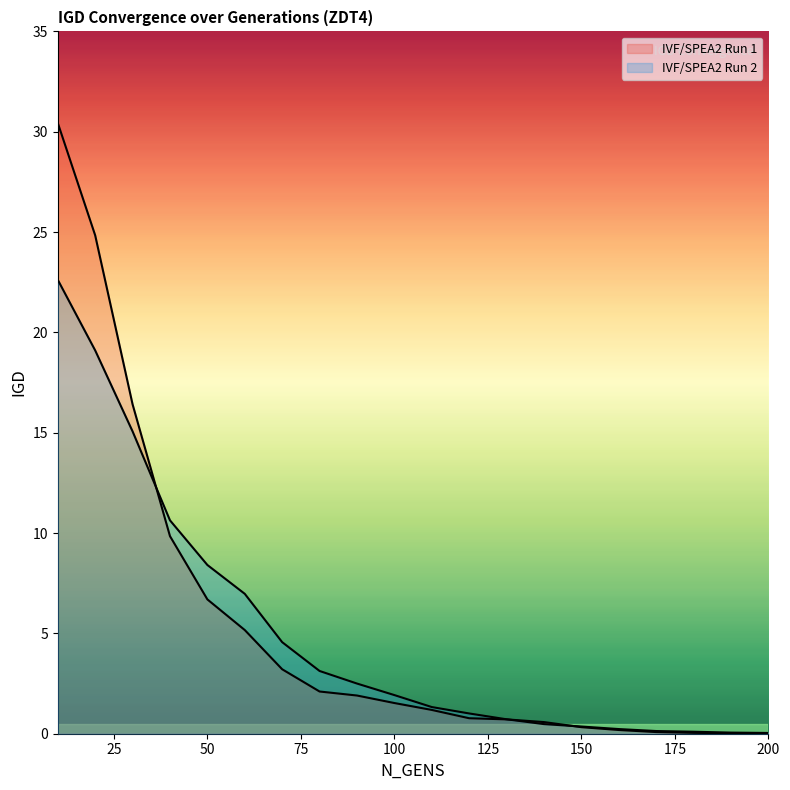

Which category has the lowest value in the IVF/SPEA2 Run 2 series?

200